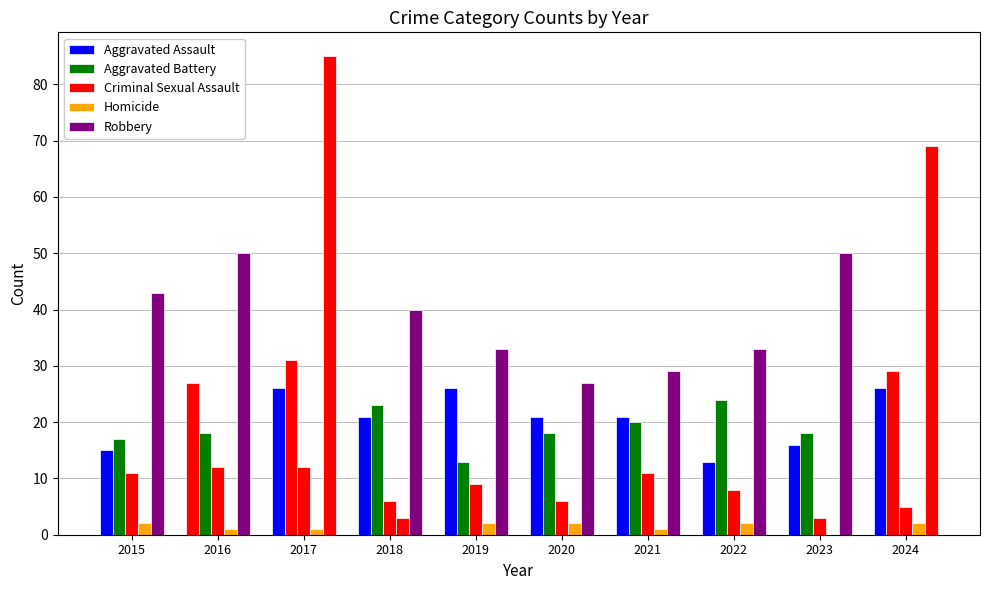

How many series are shown in this chart?

5